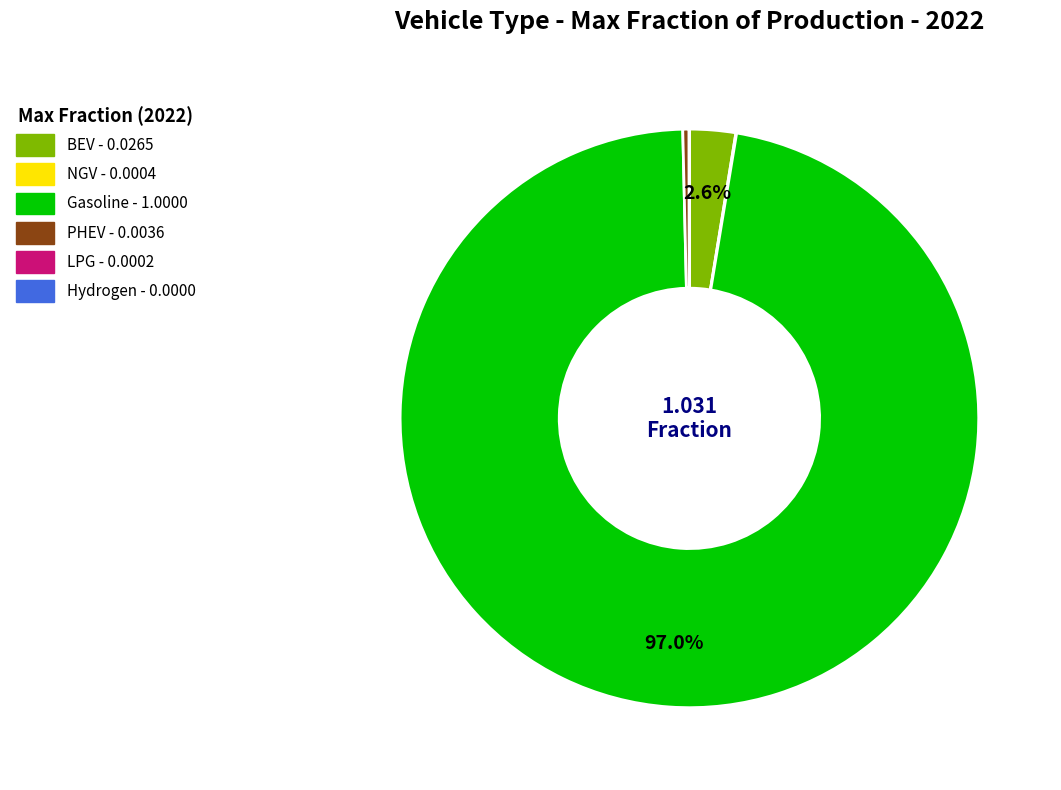

Is there any slice that represents more than half of the pie?

Yes